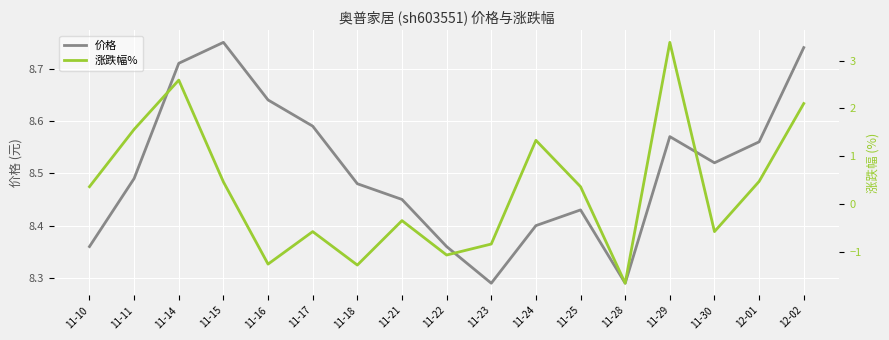

Is the value of 价格 at 11-30 greater than the value of 涨跌幅% at 12-02?

Yes